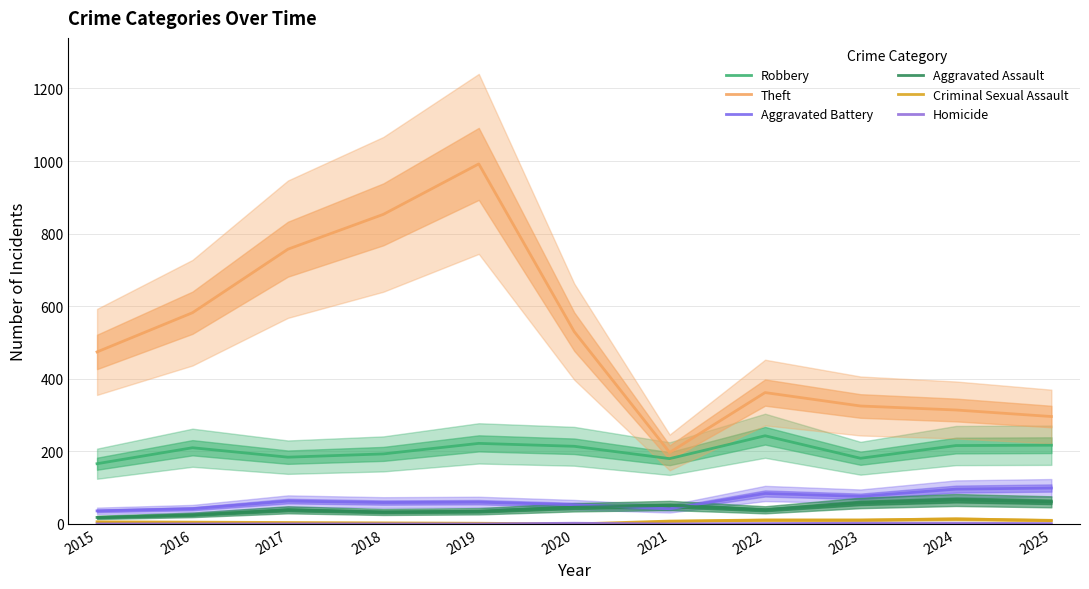

List the labels in order of Aggravated Battery value, smallest first.

2015, 2016, 2021, 2020, 2018, 2019, 2017, 2023, 2022, 2024, 2025